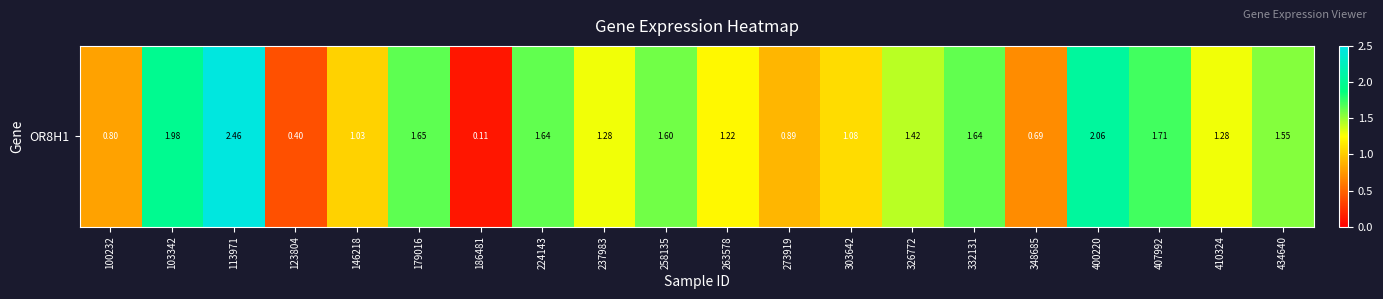

Rank the categories by value from highest to lowest.

113971, 400220, 103342, 407992, 179016, 224143, 332131, 258135, 434640, 326772, 237983, 410324, 263578, 303642, 146218, 273919, 100232, 348685, 123804, 186481